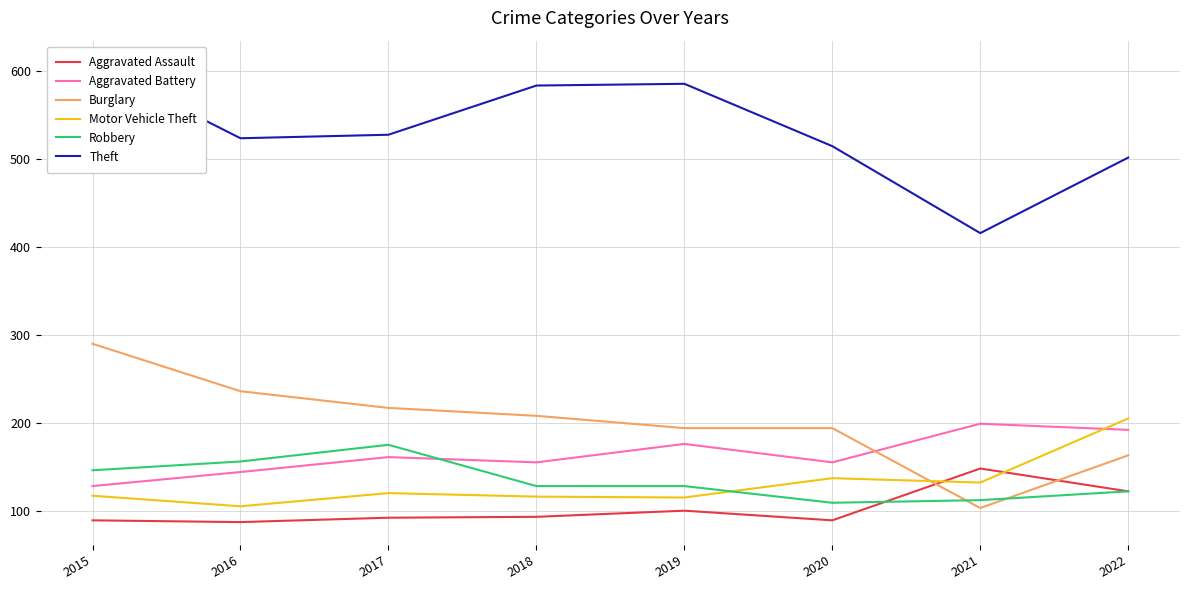

At how many categories does at least one series exceed 558?

3